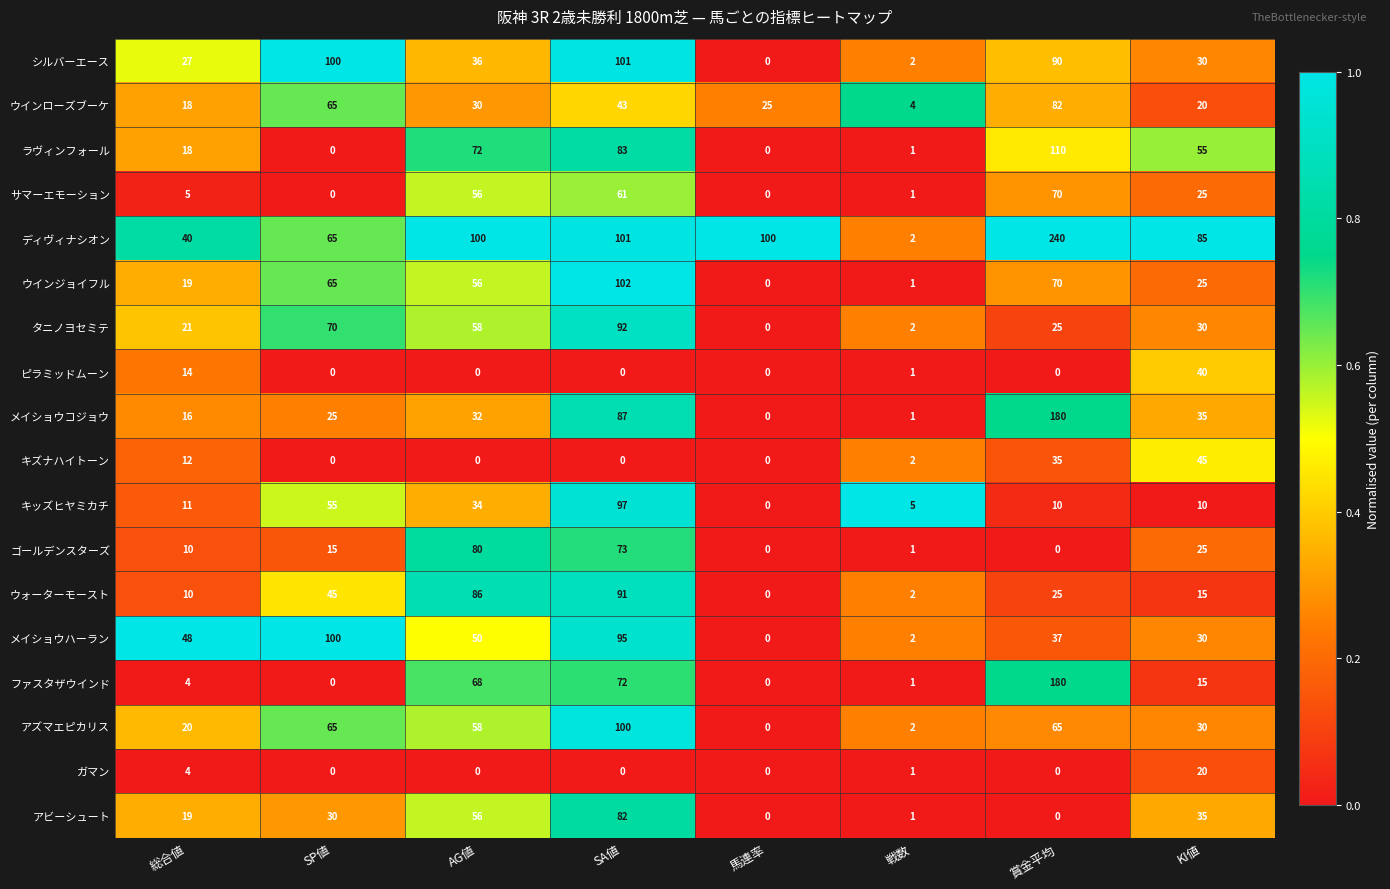

What is the average value of the キズナハイトーン series?

12